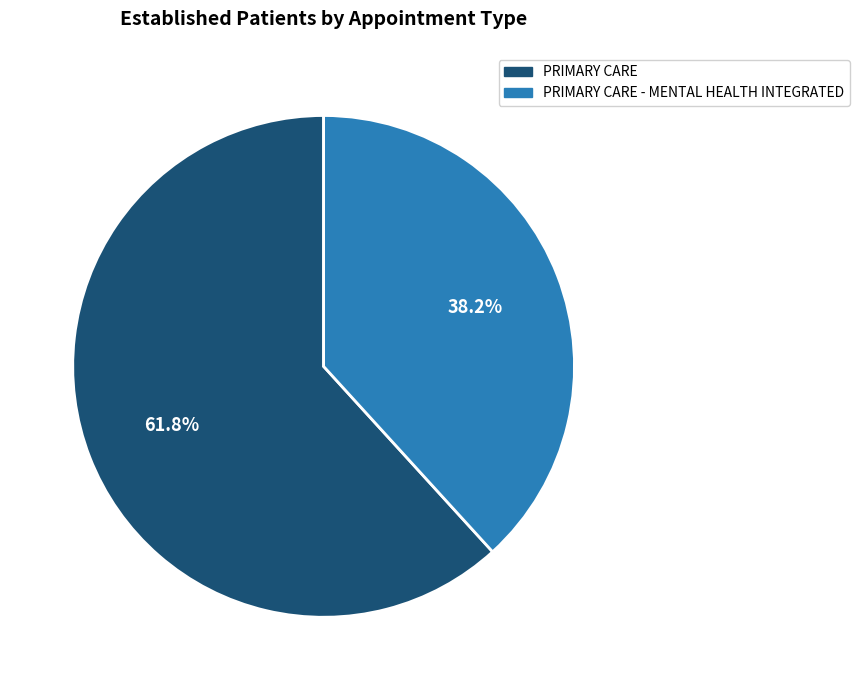

Is there a majority slice in this chart?

Yes